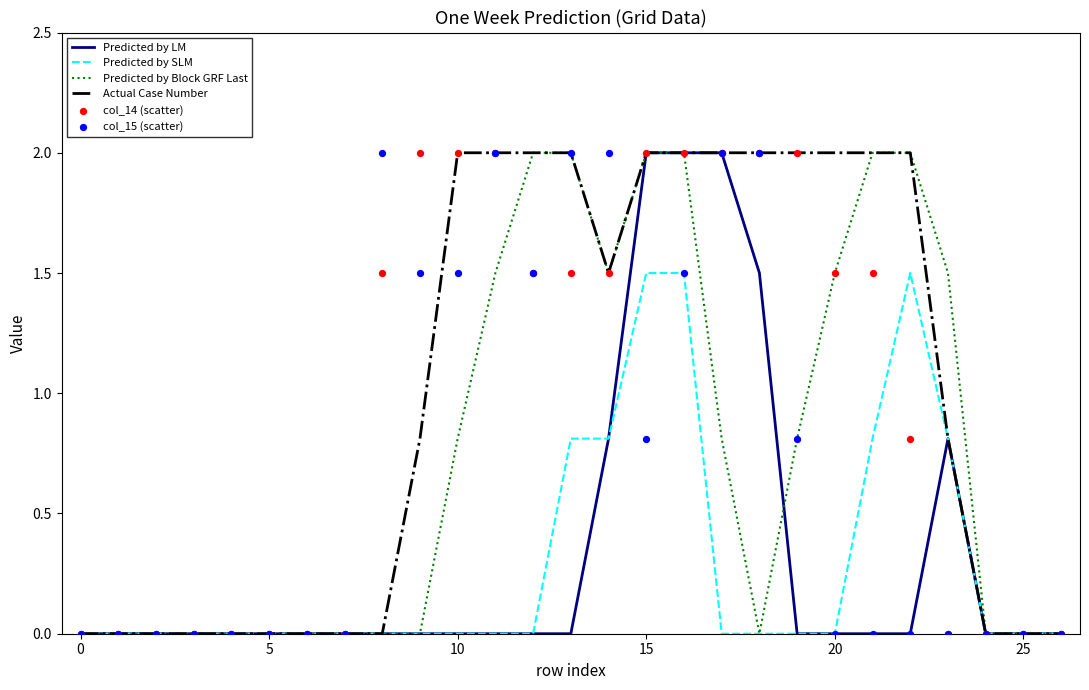

What are all the series names shown in the legend?

Predicted by LM, Predicted by SLM, Predicted by Block GRF Last, Actual Case Number, col_14 (scatter), col_15 (scatter)